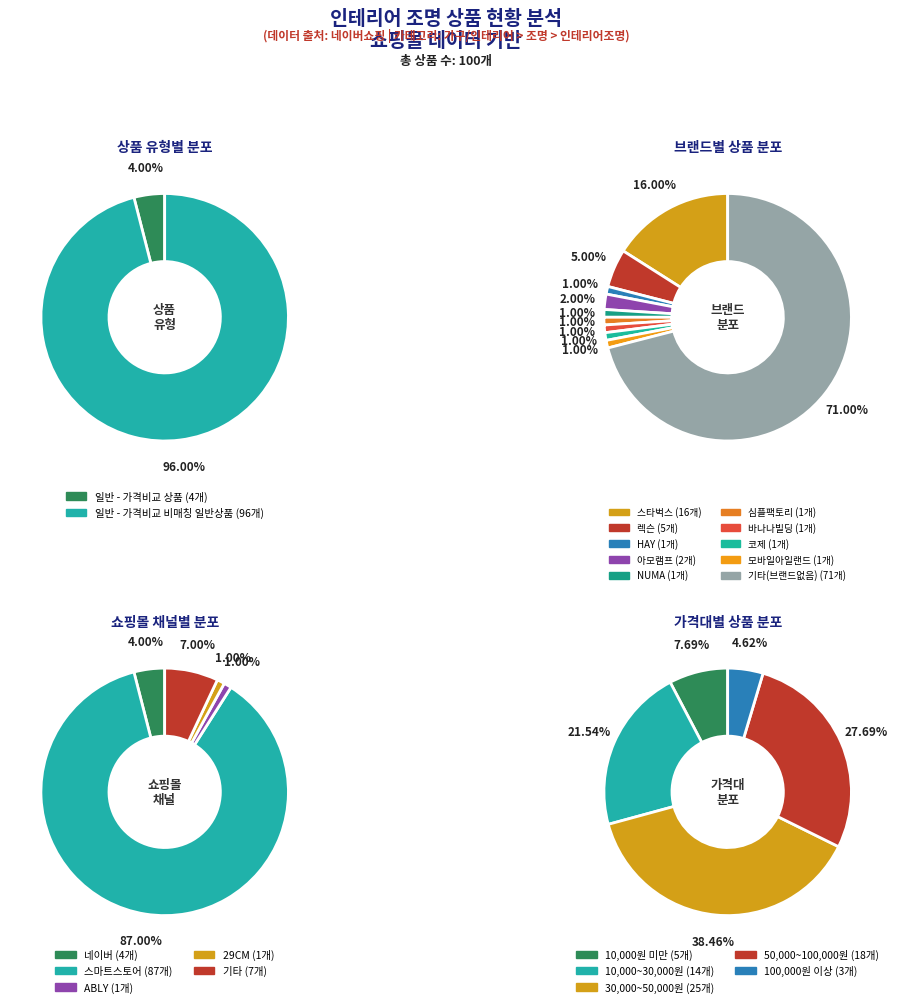

To the nearest percent, what portion does 일반 - 가격비교 비매칭 일반상품 represent?

96%